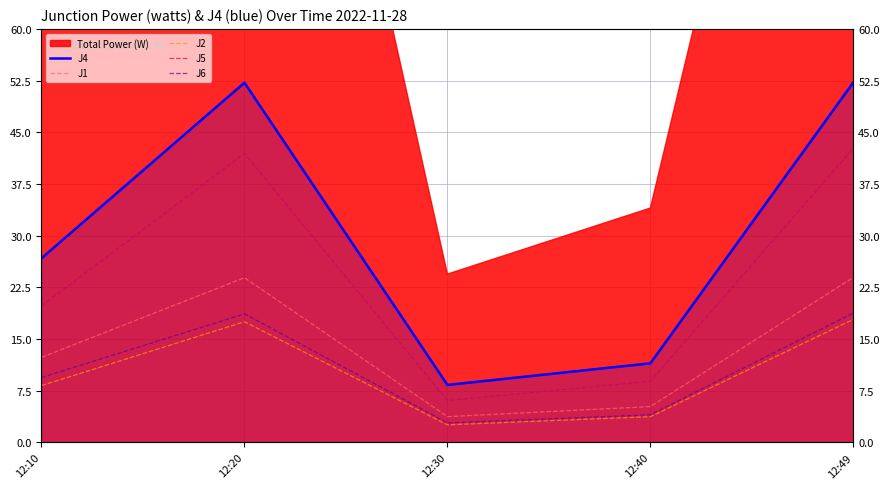

What is the minimum value shown in the chart?

2.5